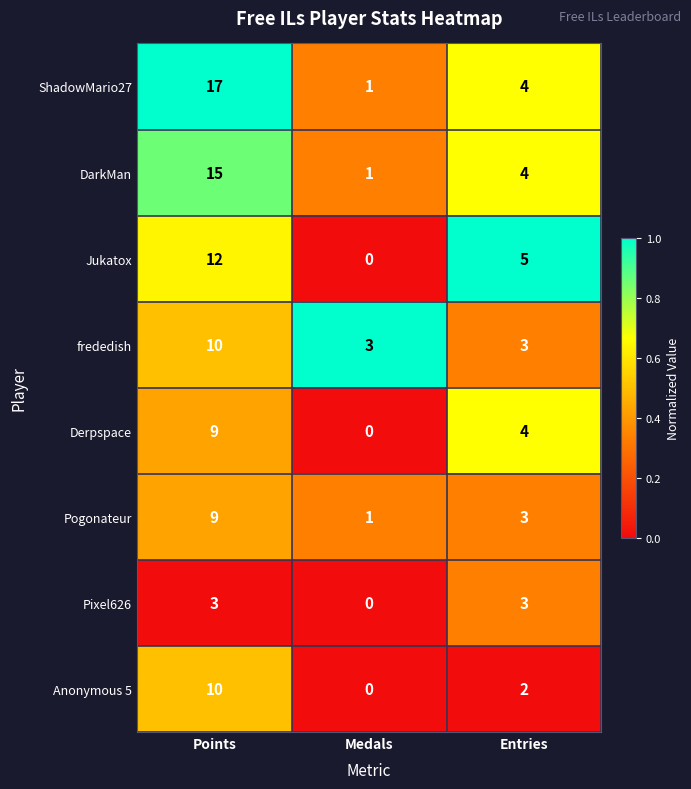

Is the value of Pixel626 at Points greater than the value of Anonymous 5 at Medals?

Yes